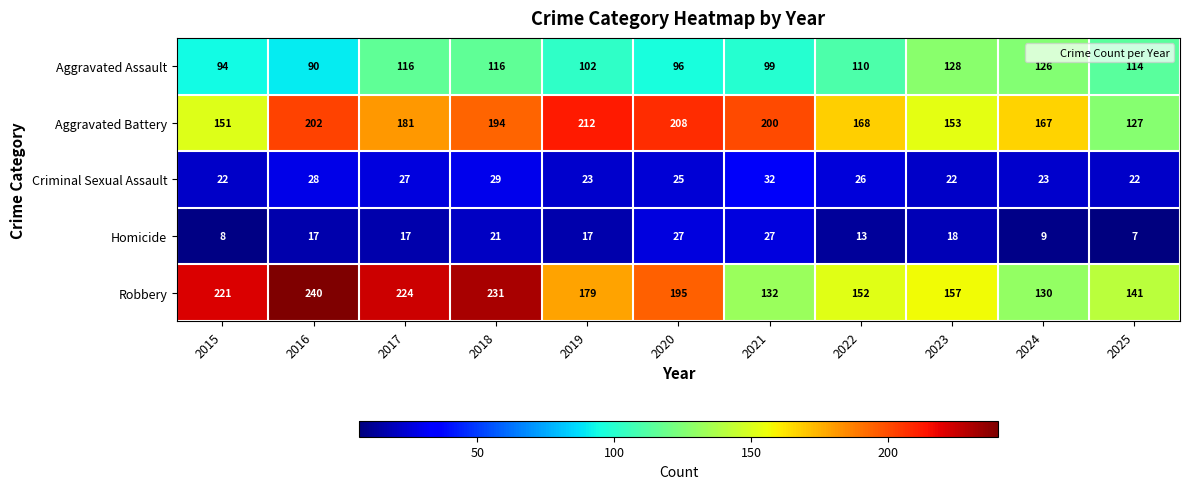

Which series has the largest total across all categories?

Robbery